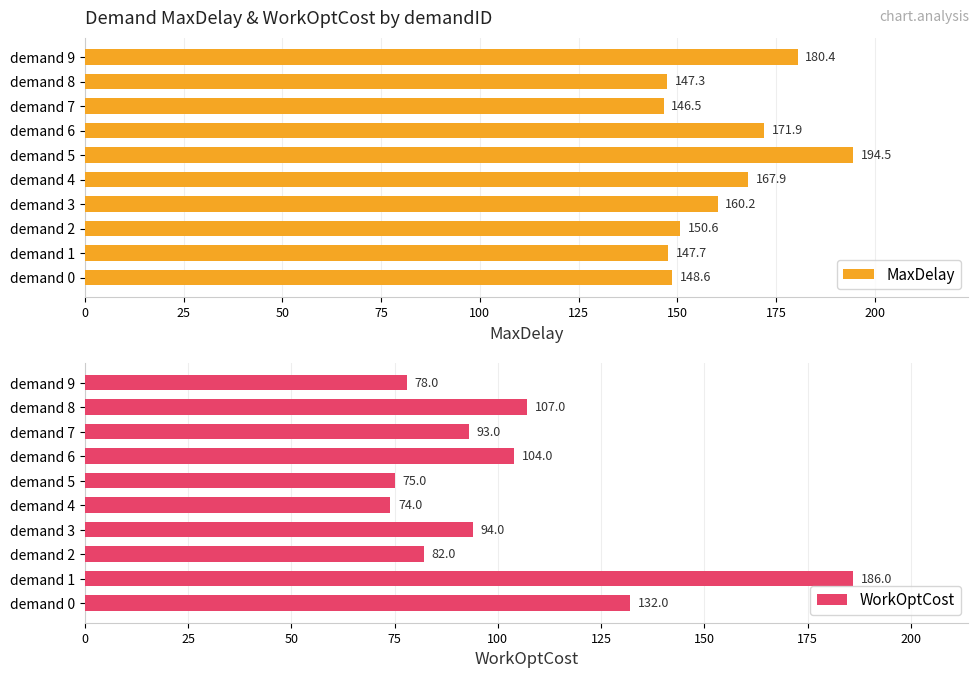

At which label does MaxDelay reach its peak?

demand 5